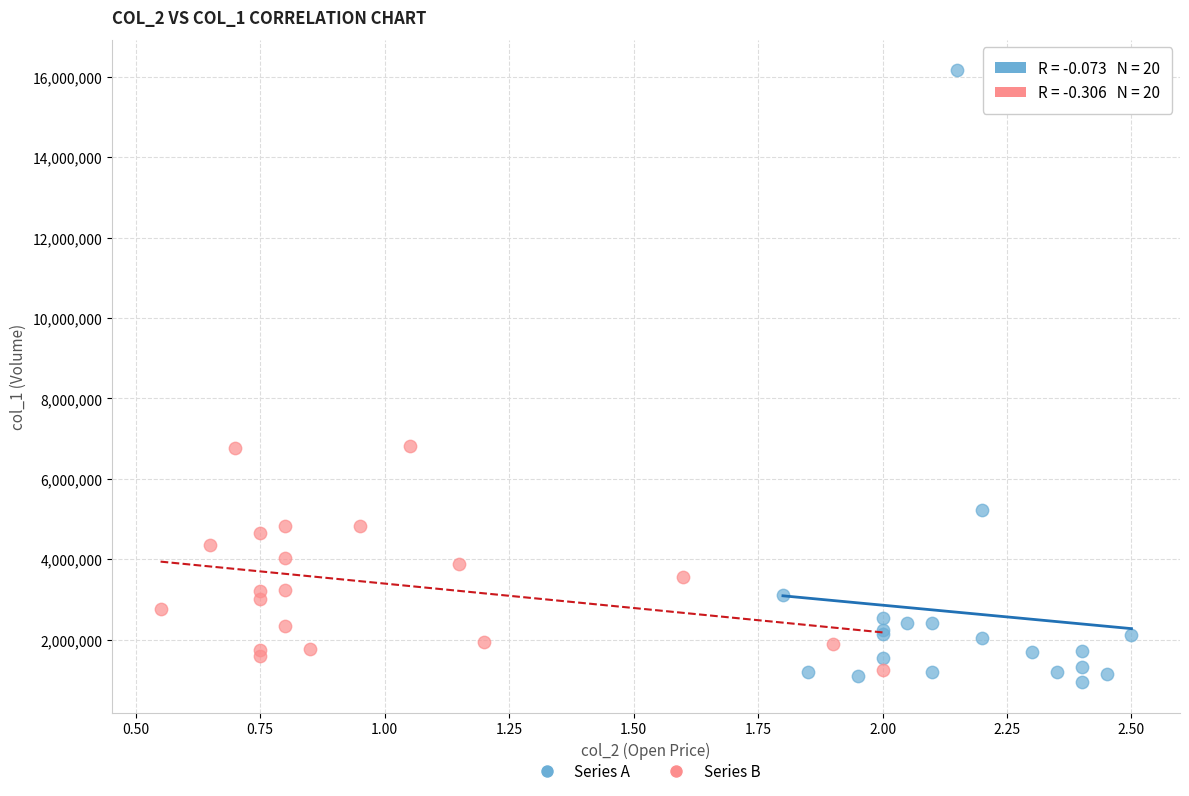

Which series reaches the maximum Y coordinate?

Series A